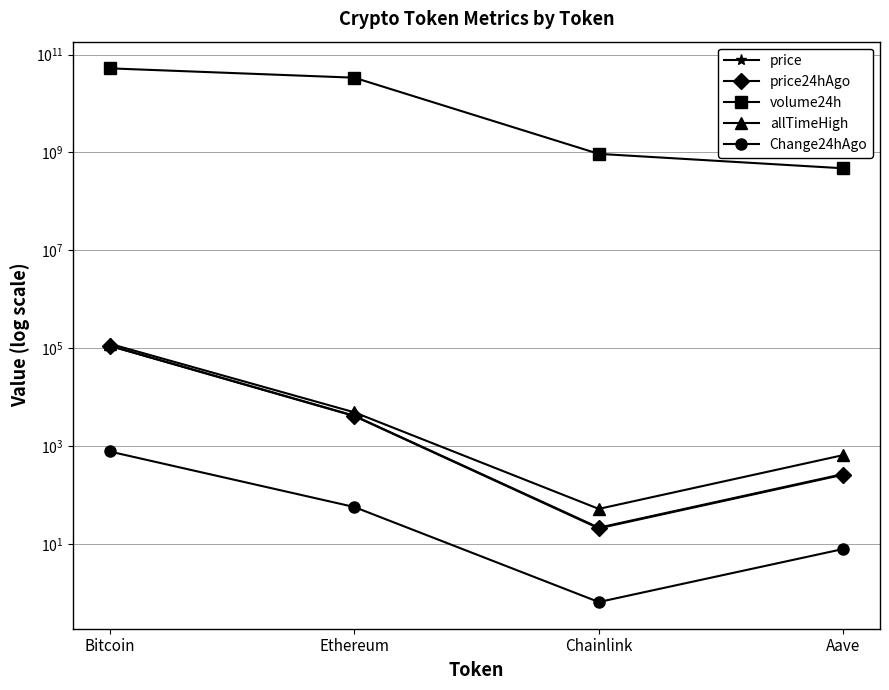

At which category does the chart reach its peak across all series?

Bitcoin